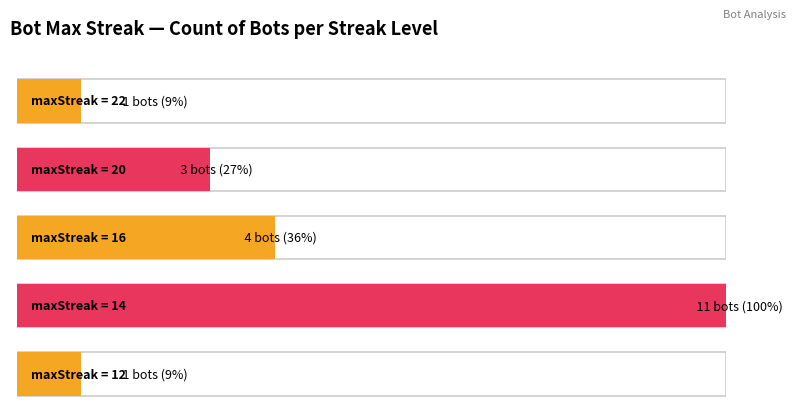

True or false: maxStreak has a value of 23 at Bot 17.

False